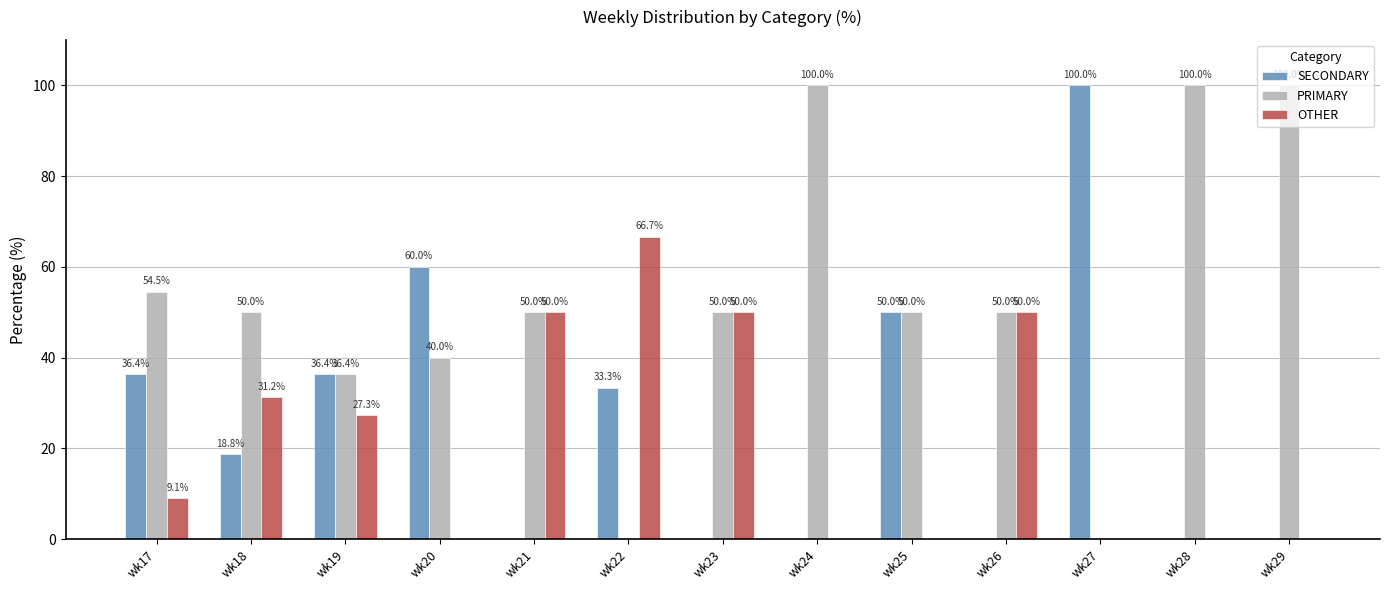

The OTHER series shows 22.6 at wk20. True or false?

False